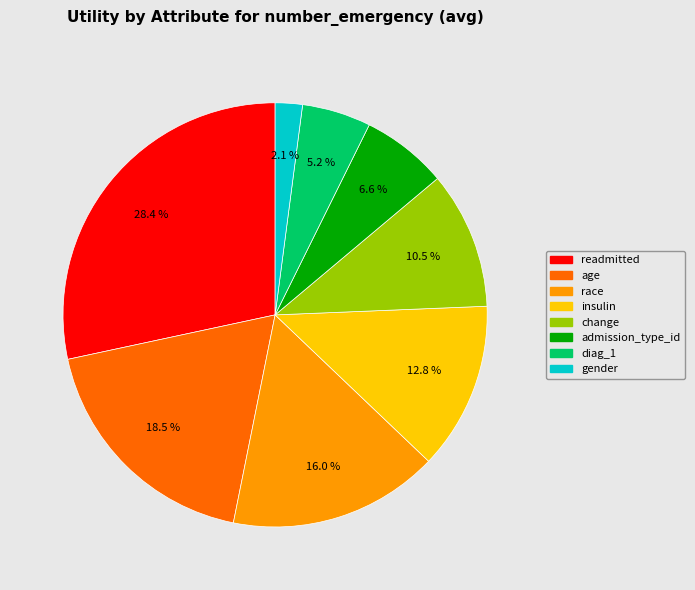

Which has a higher value, change or gender?

change